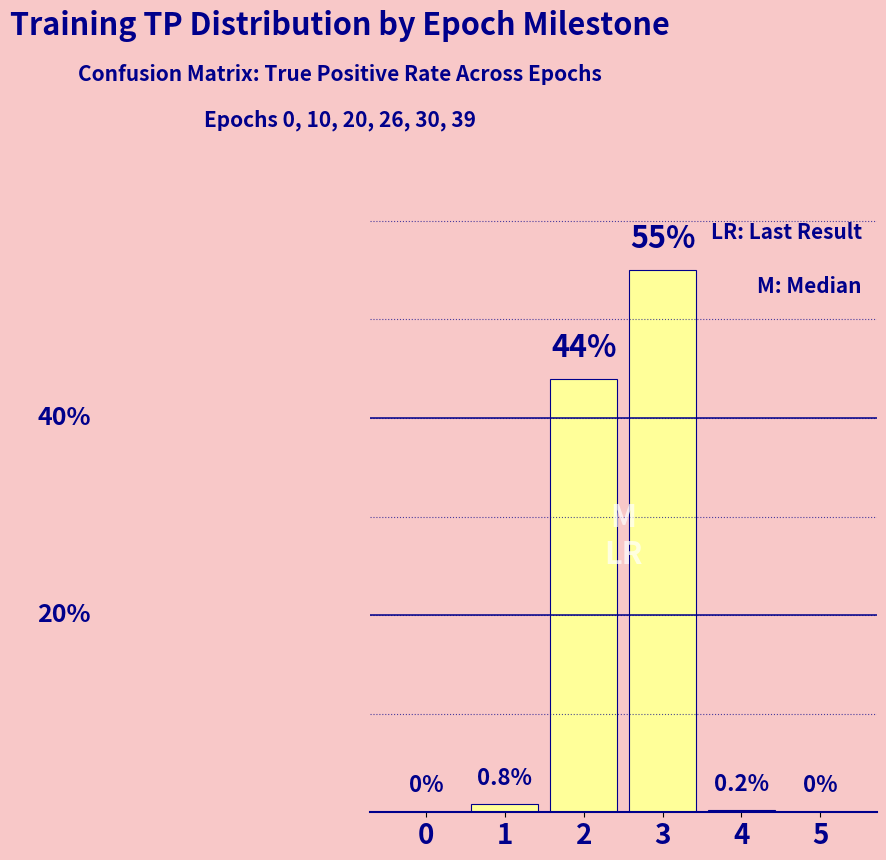

What is the change in value from 3 to 5?

-55.0